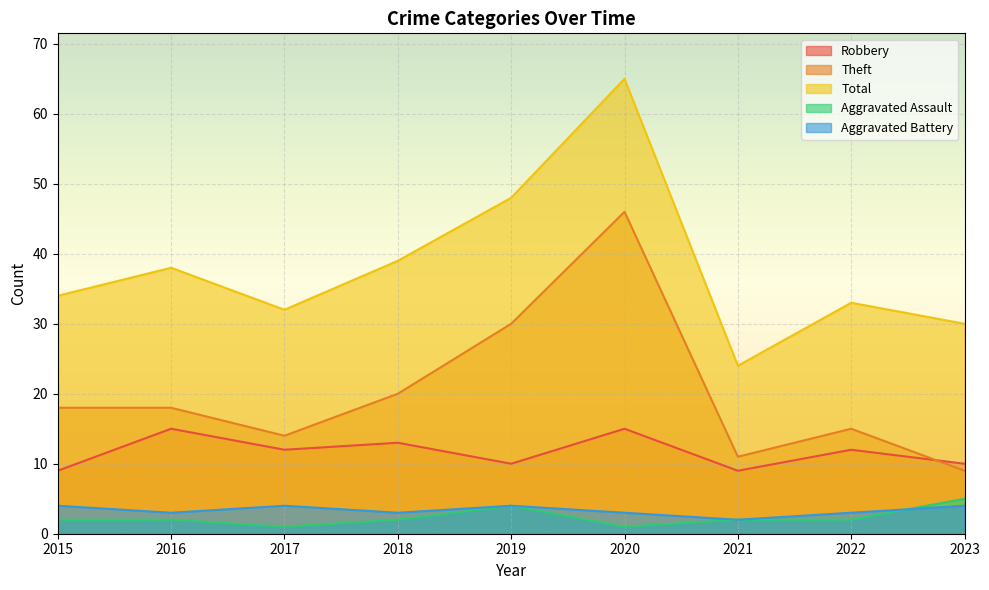

What are all the series names shown in the legend?

Robbery, Theft, Total, Aggravated Assault, Aggravated Battery